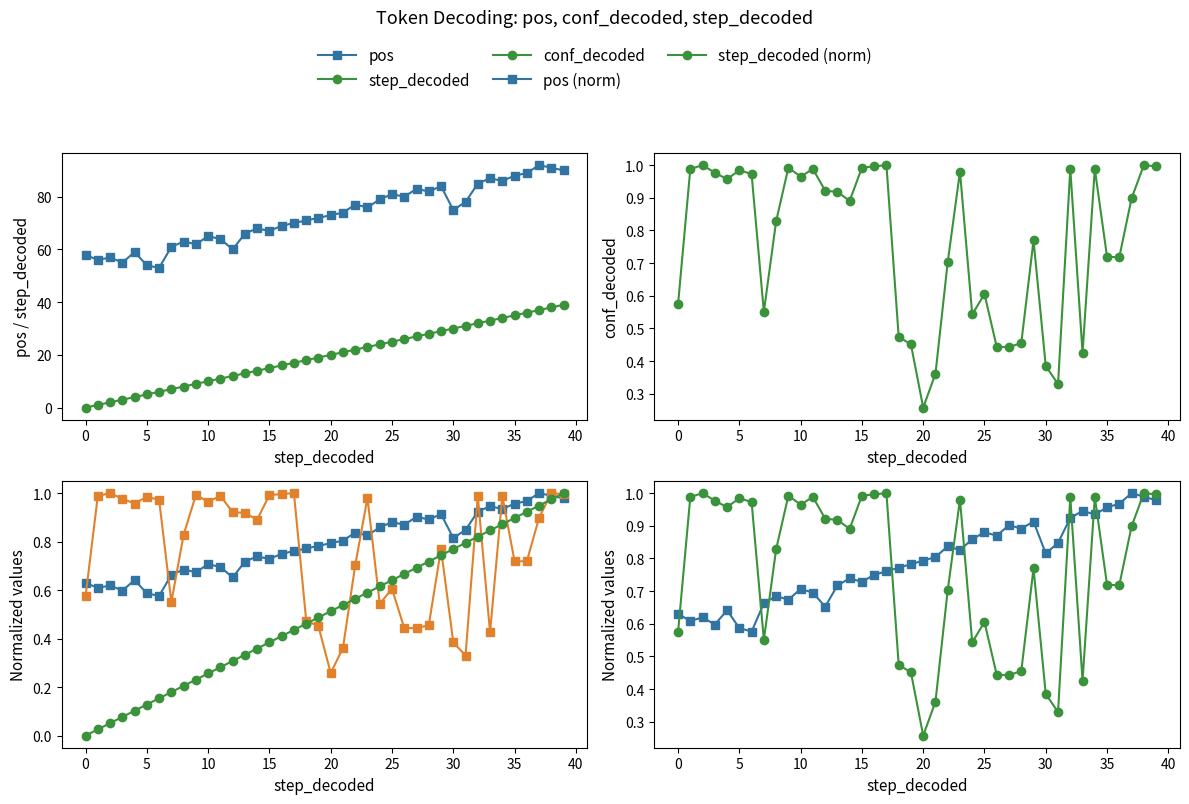

Reading right to left, what are all the values shown in this chart?

pos: 90.0	91.0	92.0	89.0	88.0	86.0	87.0	85.0	78.0	75.0	84.0	82.0	83.0	80.0	81.0	79.0	76.0	77.0	74.0	73.0	72.0	71.0	70.0	69.0	67.0	68.0	66.0	60.0	64.0	65.0	62.0	63.0	61.0	53.0	54.0	59.0	55.0	57.0	56.0	58.0
step_decoded: 39.0	38.0	37.0	36.0	35.0	34.0	33.0	32.0	31.0	30.0	29.0	28.0	27.0	26.0	25.0	24.0	23.0	22.0	21.0	20.0	19.0	18.0	17.0	16.0	15.0	14.0	13.0	12.0	11.0	10.0	9.0	8.0	7.0	6.0	5.0	4.0	3.0	2.0	1.0	0.0
conf_decoded: 1.0	1.0	0.9	0.7	0.7	1.0	0.4	1.0	0.3	0.4	0.8	0.5	0.4	0.4	0.6	0.5	1.0	0.7	0.4	0.3	0.5	0.5	1.0	1.0	1.0	0.9	0.9	0.9	1.0	1.0	1.0	0.8	0.6	1.0	1.0	1.0	1.0	1.0	1.0	0.6
pos (norm): 1.0	1.0	1.0	1.0	1.0	0.9	0.9	0.9	0.8	0.8	0.9	0.9	0.9	0.9	0.9	0.9	0.8	0.8	0.8	0.8	0.8	0.8	0.8	0.8	0.7	0.7	0.7	0.7	0.7	0.7	0.7	0.7	0.7	0.6	0.6	0.6	0.6	0.6	0.6	0.6
step_decoded (norm): 1.0	1.0	0.9	0.9	0.9	0.9	0.8	0.8	0.8	0.8	0.7	0.7	0.7	0.7	0.6	0.6	0.6	0.6	0.5	0.5	0.5	0.5	0.4	0.4	0.4	0.4	0.3	0.3	0.3	0.3	0.2	0.2	0.2	0.2	0.1	0.1	0.1	0.1	0.0	0.0